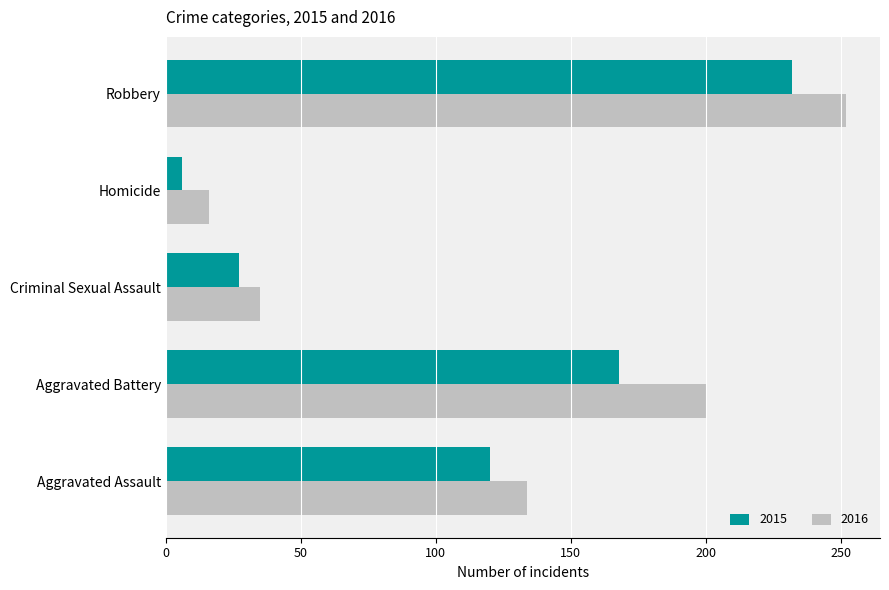

Between Aggravated Battery and Robbery, which series saw the biggest shift?

2015